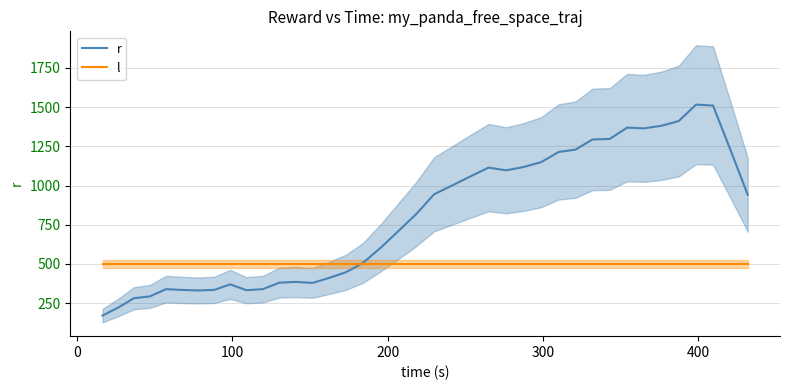

What is the minimum value for r?

171.1